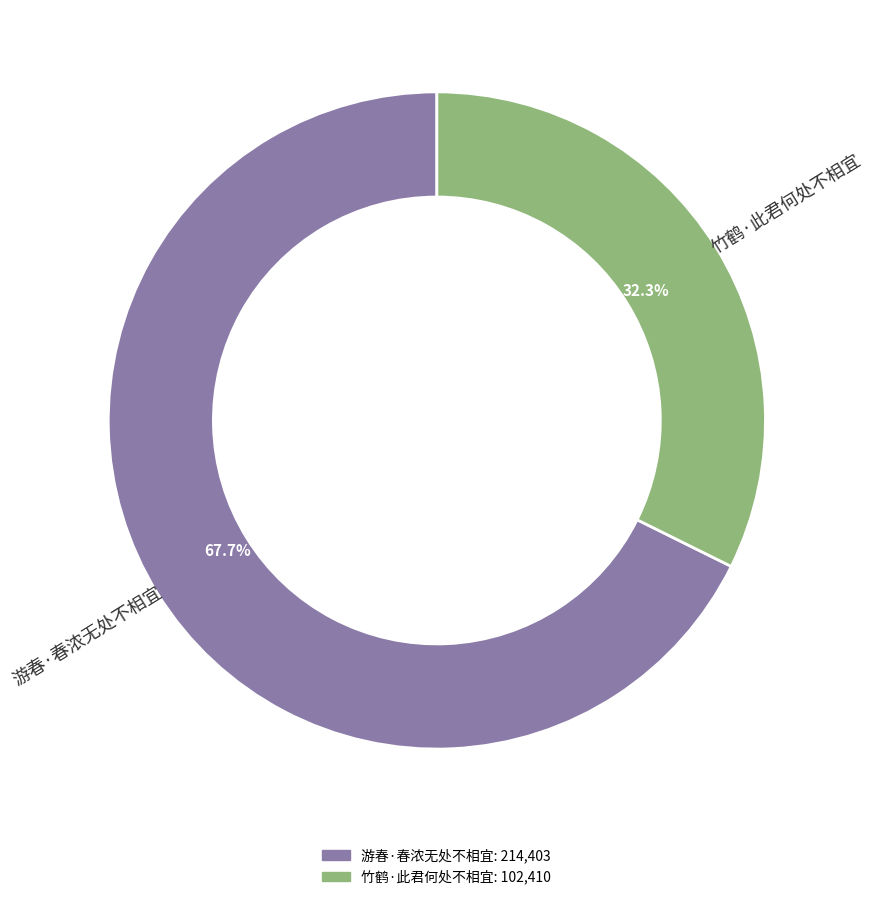

Do 游春·春浓无处不相宜 and 竹鹤·此君何处不相宜 together represent more than half of the pie?

Yes